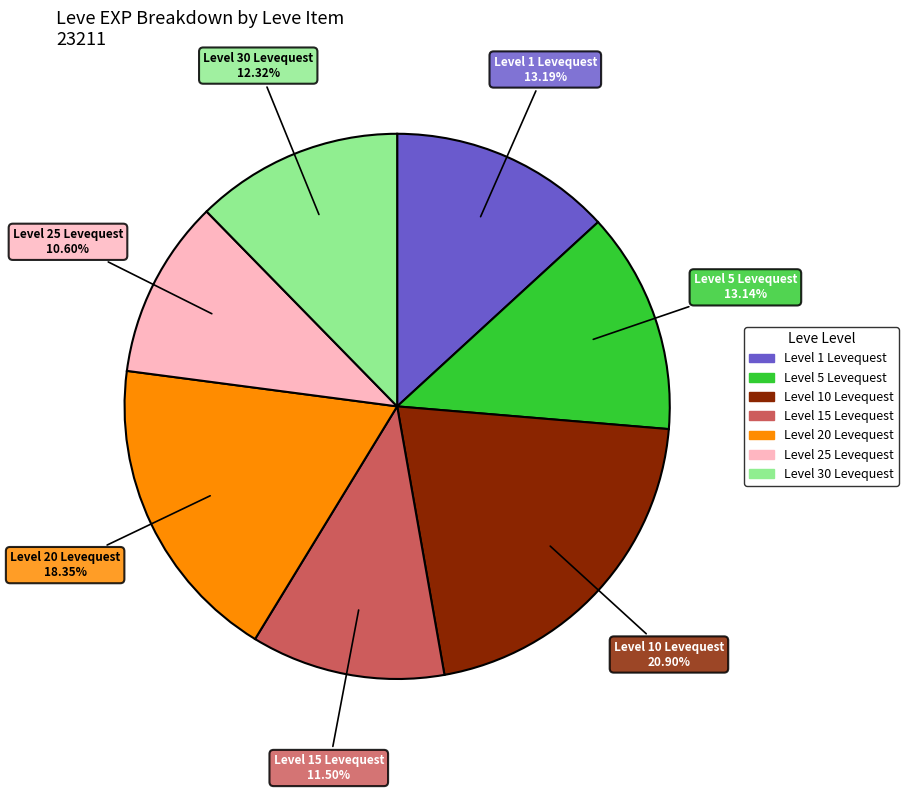

Does any single category account for the majority?

No